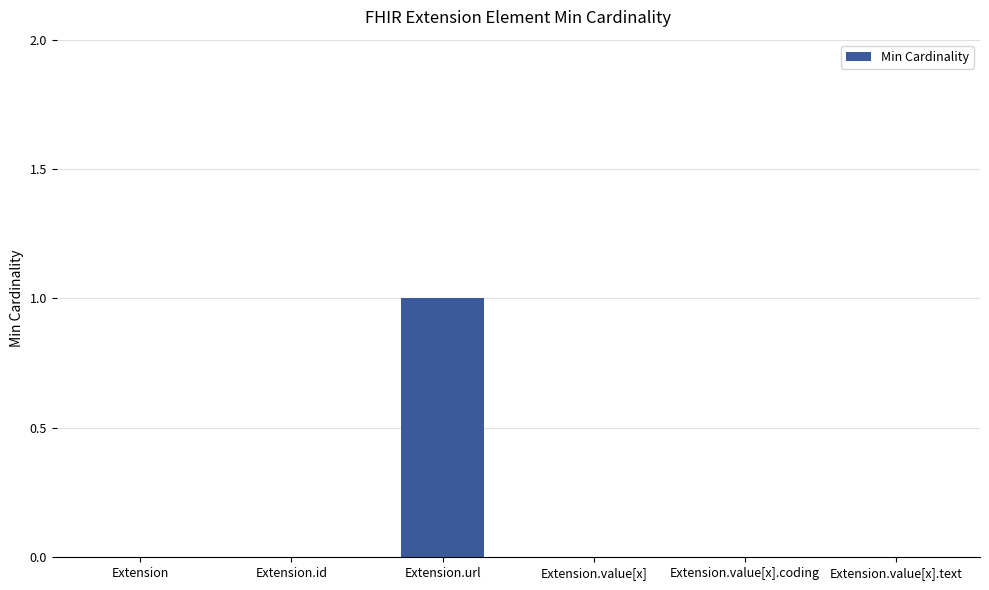

The value at Extension.value[x].text is 0. True or false?

True